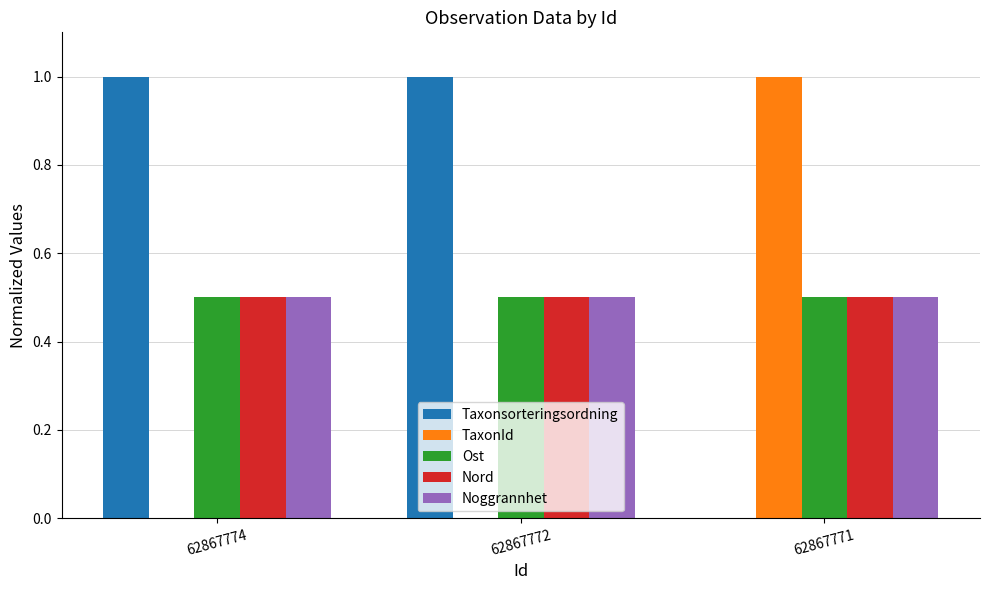

What is the greatest value displayed?

1.0